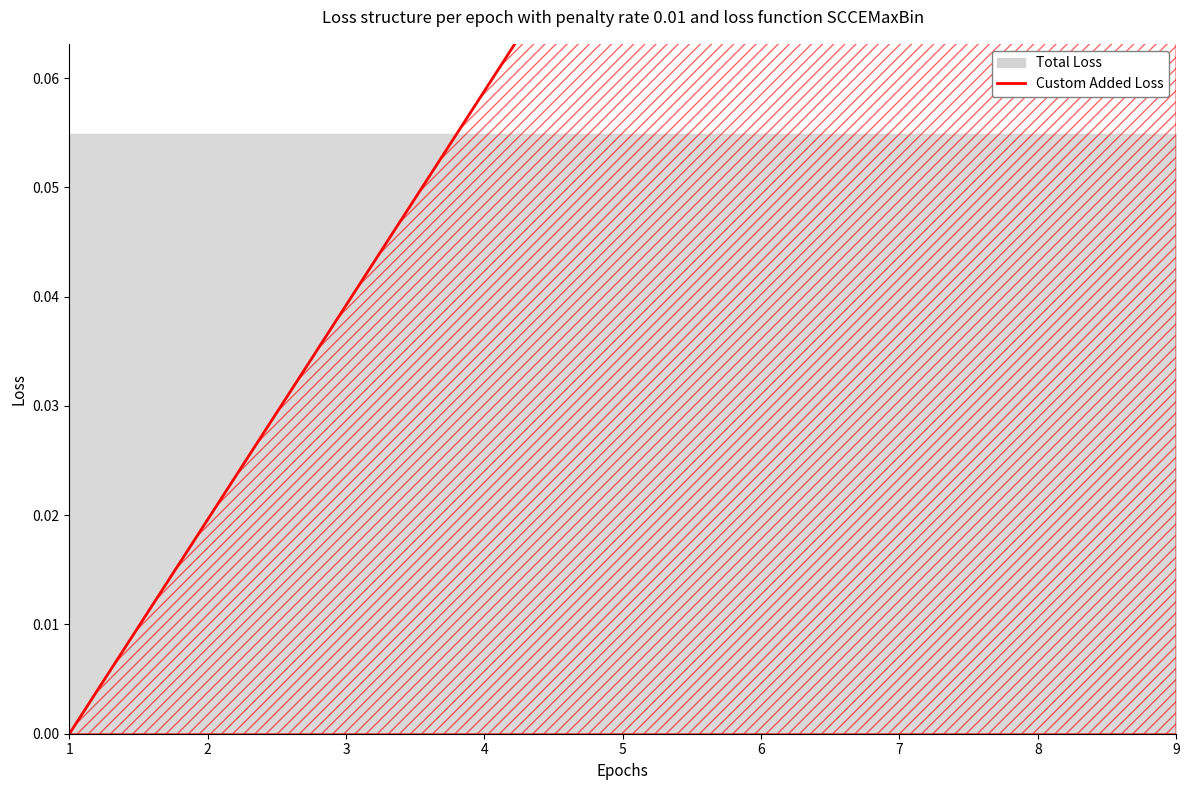

List the labels in order of value, smallest first.

1, 2, 3, 4, 5, 6, 7, 8, 9